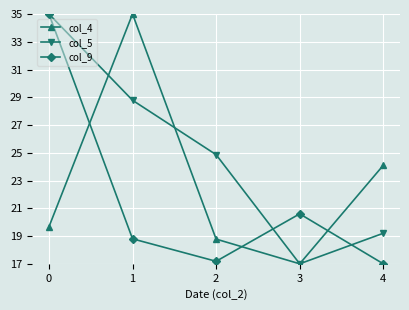

What is the sum of the col_9 values at 1 and 0?

53.8